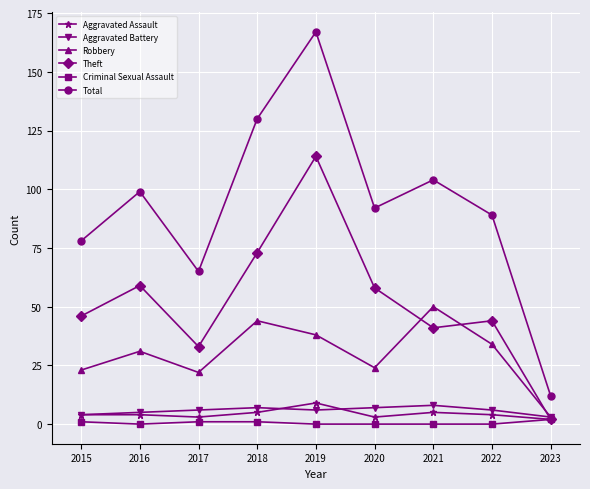

At which category does Theft reach its first local peak?

2016